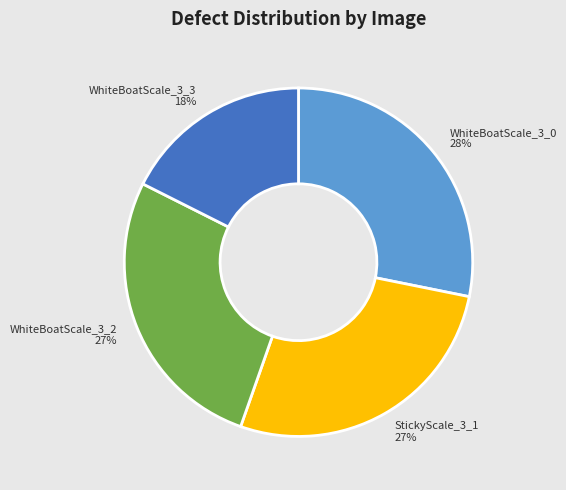

Do StickyScale_3_1 and WhiteBoatScale_3_3 together represent more than half of the pie?

No